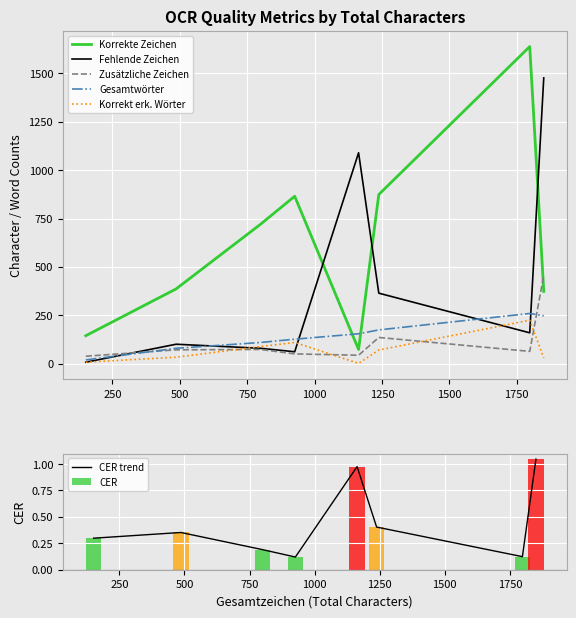

Which series has the largest total across all categories?

Korrekte Zeichen